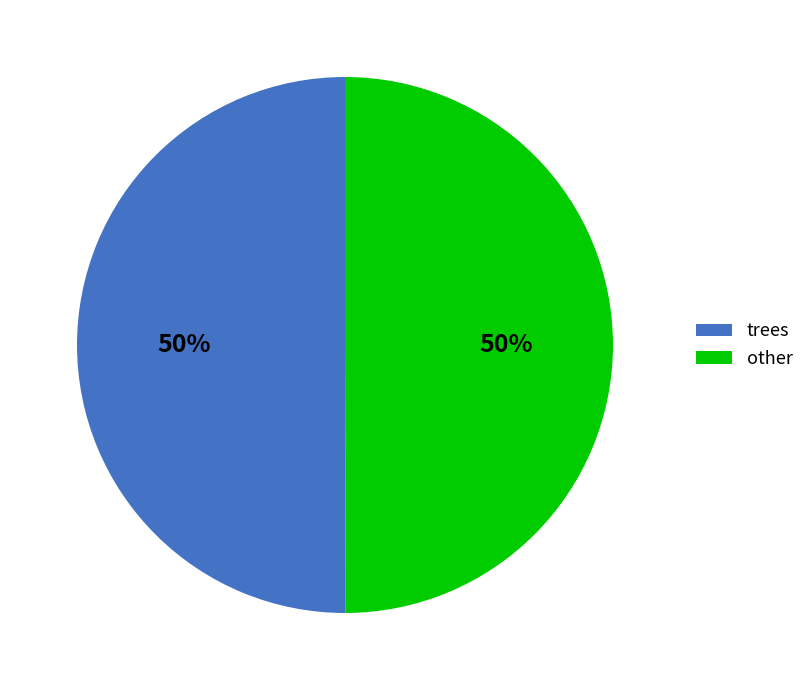

True or false: other accounts for 50% of the total.

True